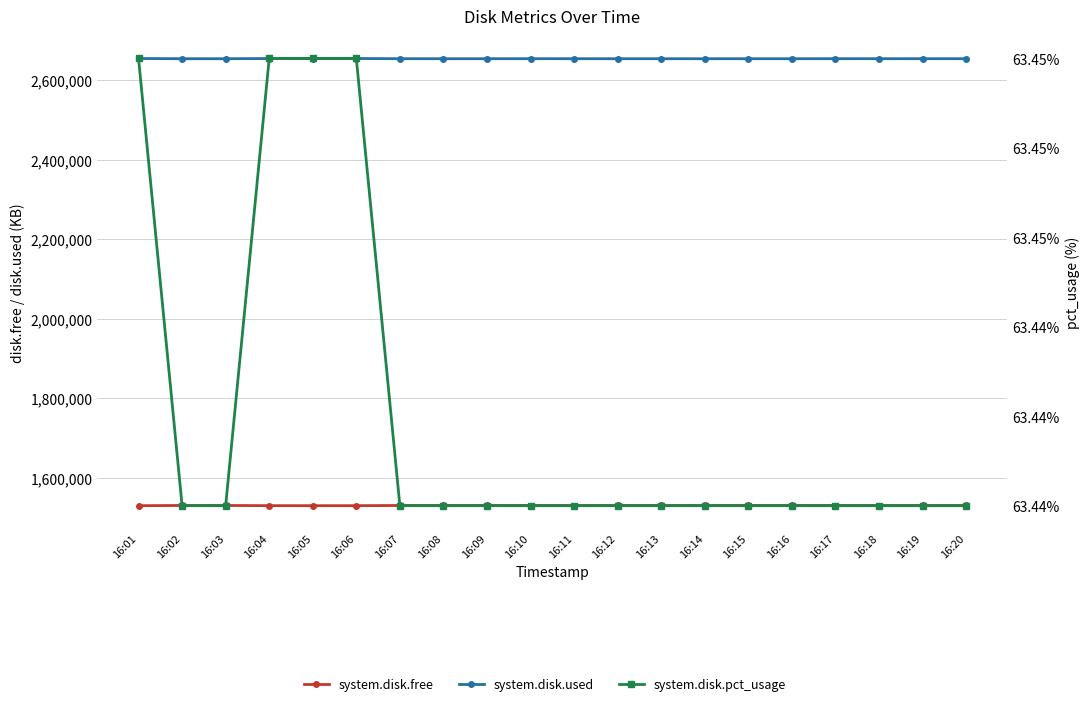

Is it true that system.disk.used equals 2654256.0 at 16:18?

True